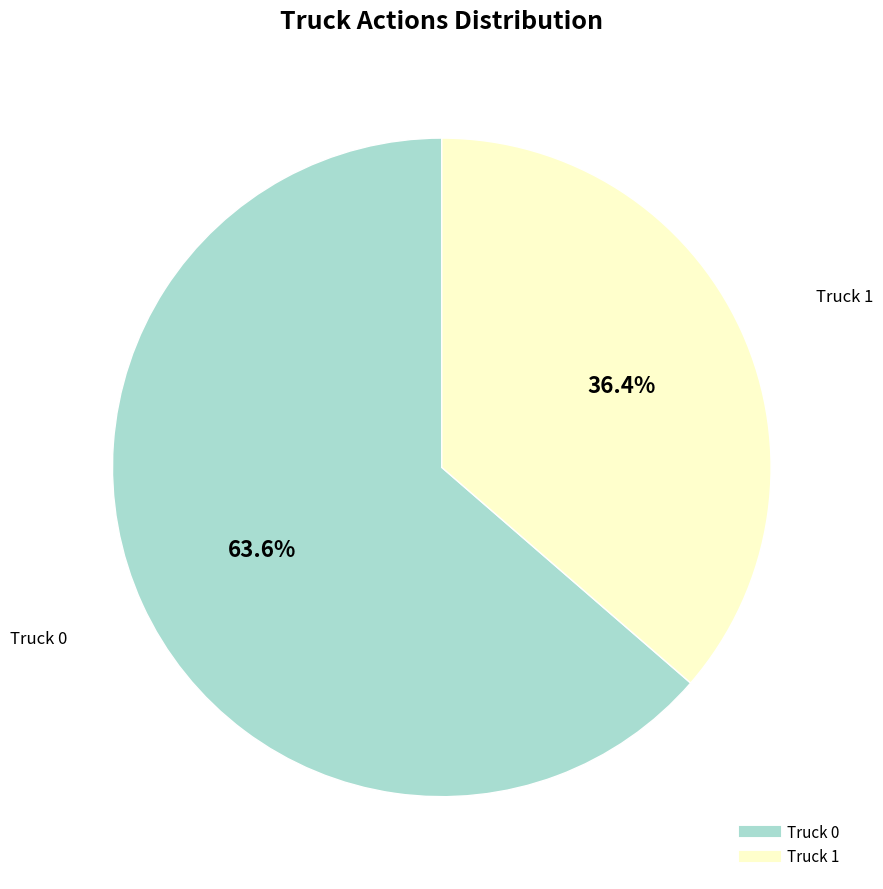

What is the total percentage of Truck 0 and Truck 1?

100.0%